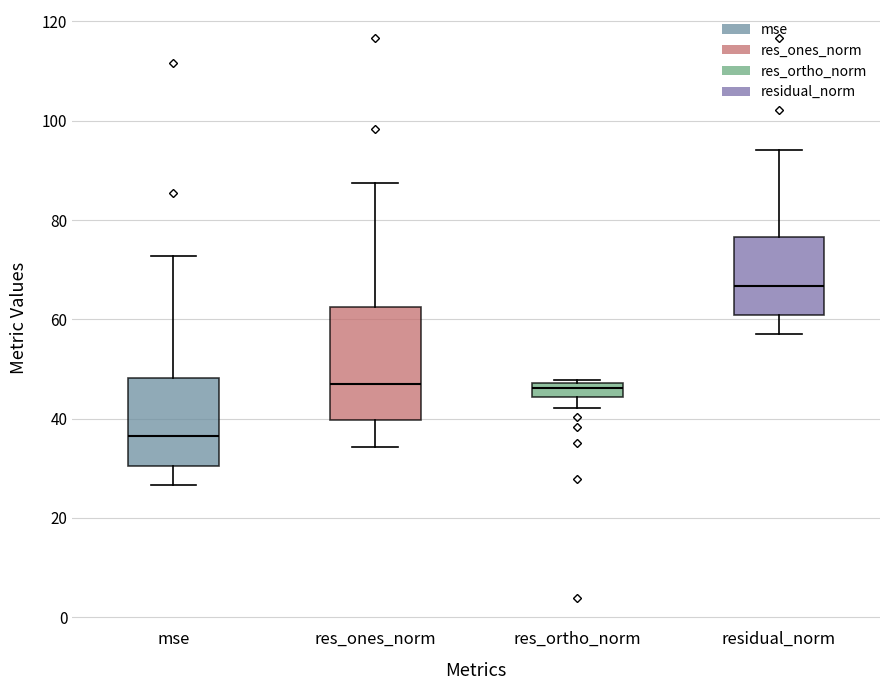

Which box's median line is the highest?

residual_norm